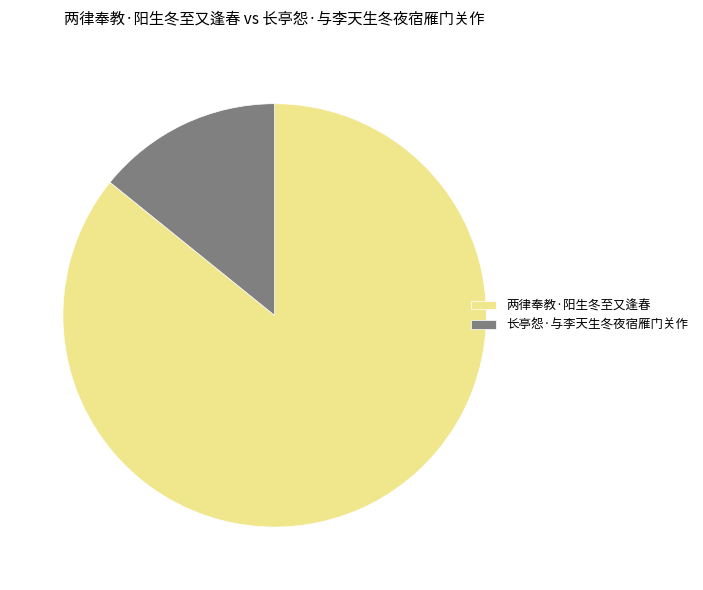

Rank the categories by value from lowest to highest.

长亭怨·与李天生冬夜宿雁门关作, 两律奉教·阳生冬至又逢春